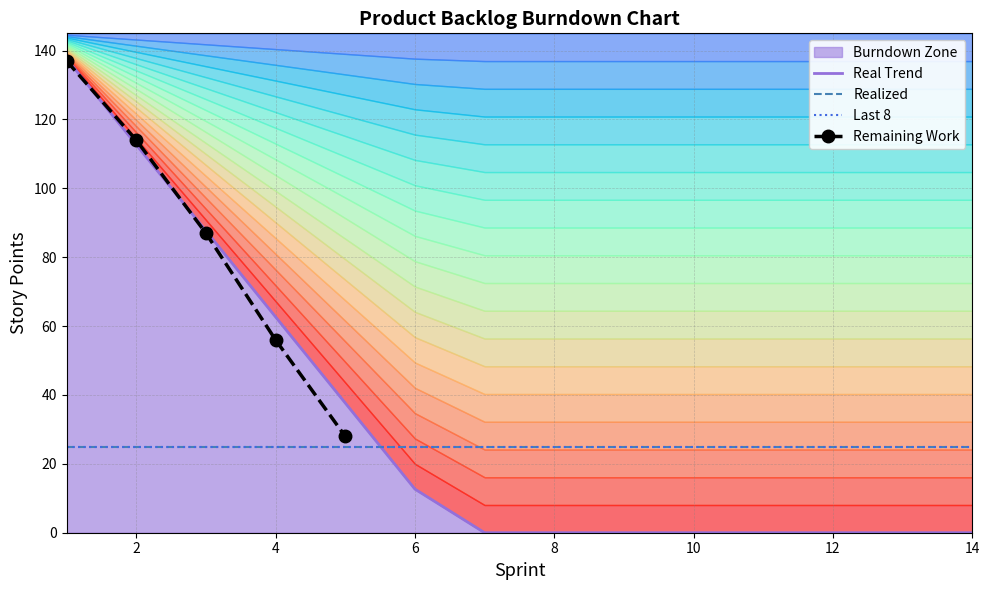

True or false: Realized has more than 0 points higher than both neighbors.

False